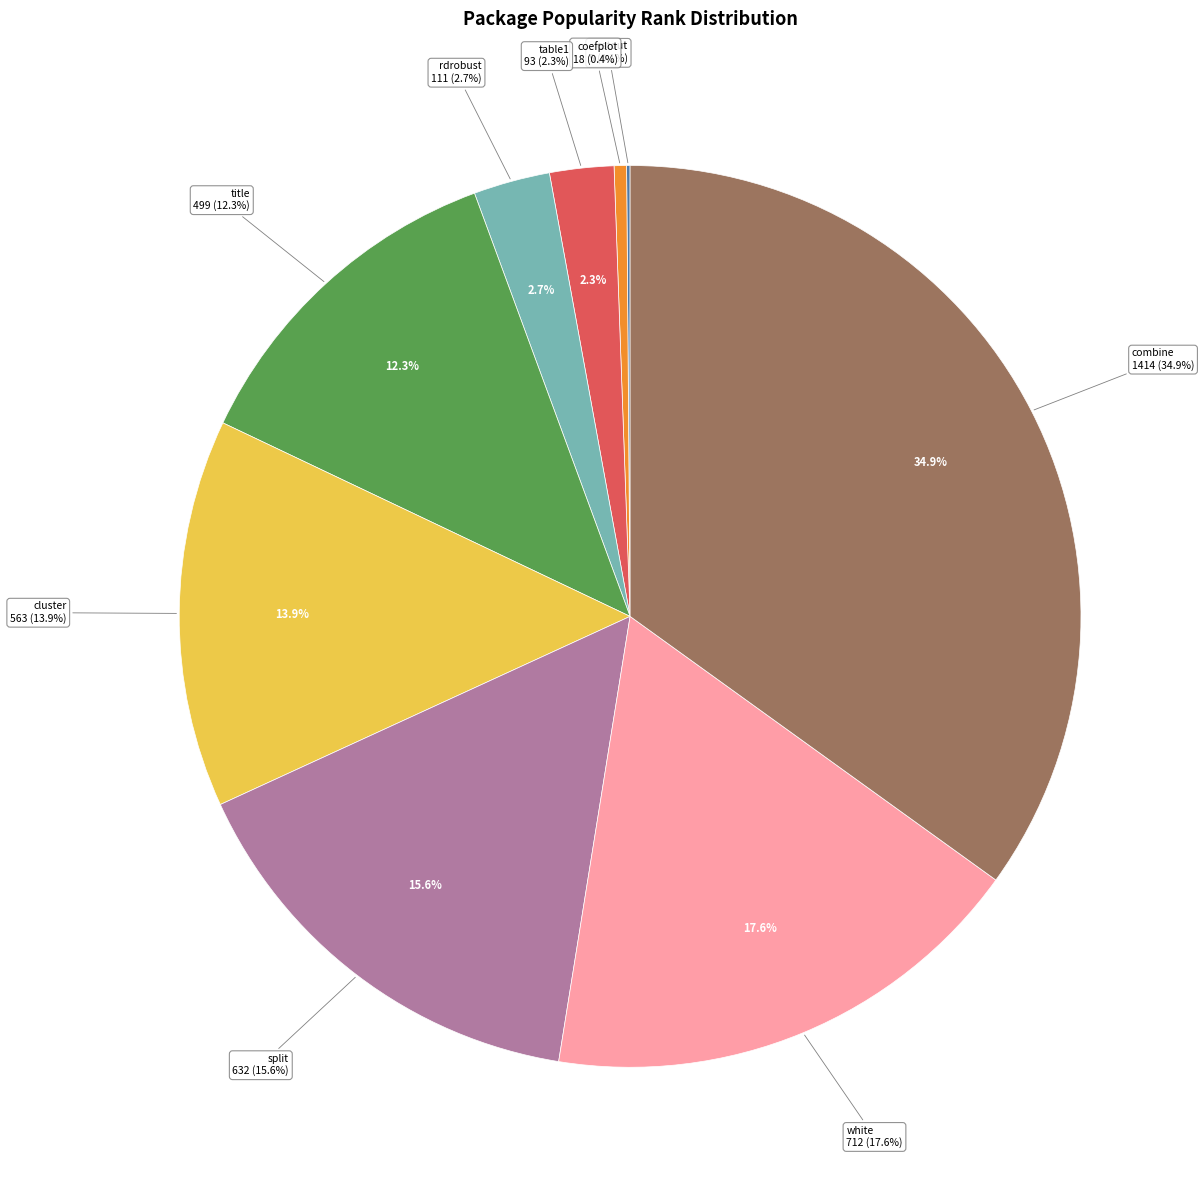

True or false: cluster accounts for 14% of the total.

True